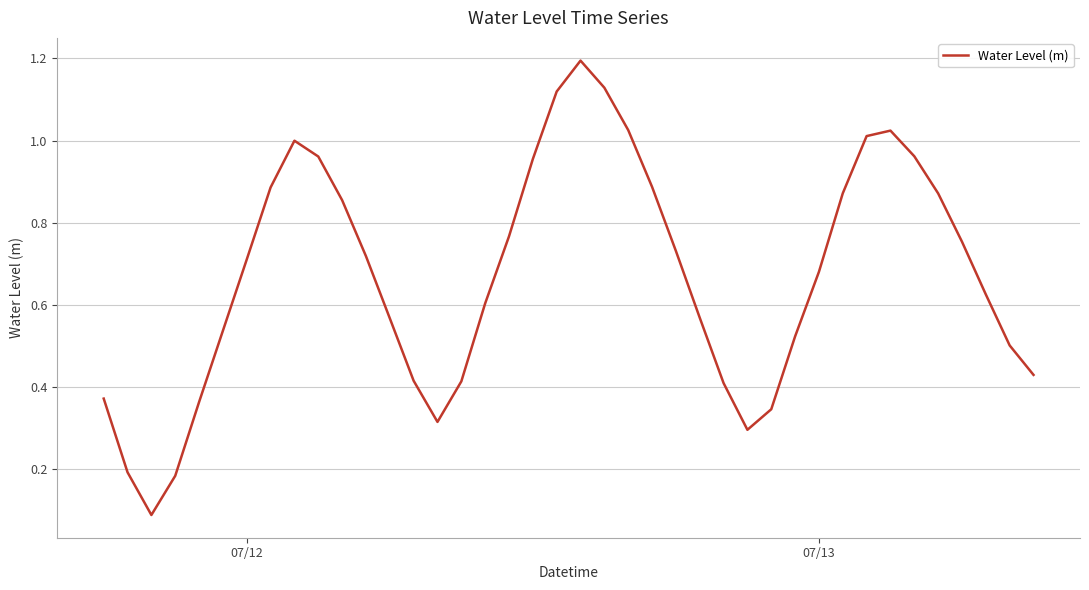

What is the greatest value displayed?

1.2